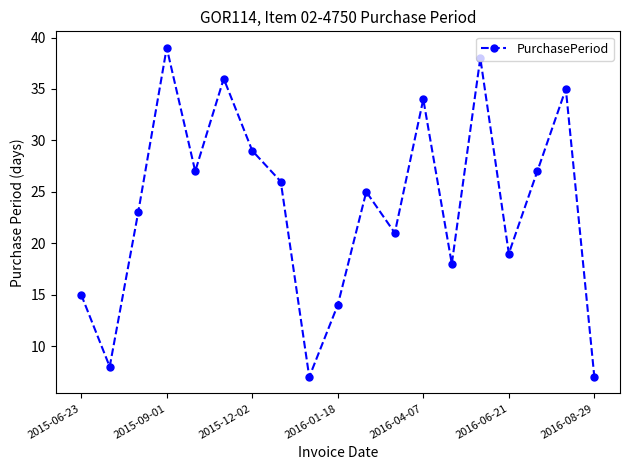

What is the value of the 10th point from the left?

14